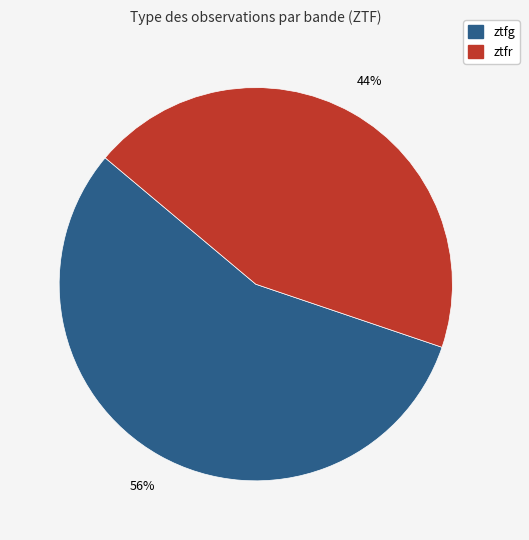

Rank the categories by value from highest to lowest.

ztfg, ztfr